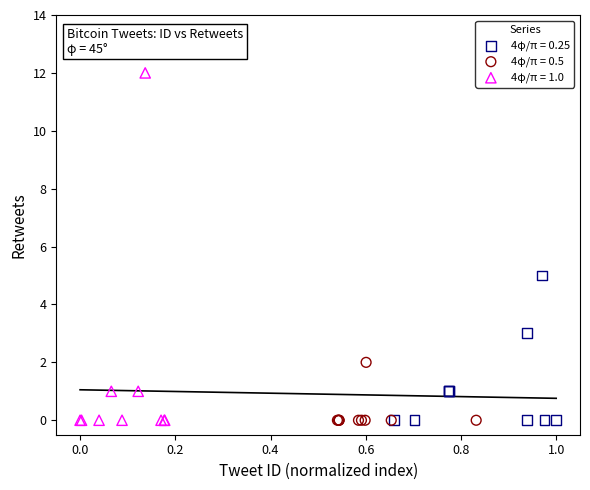

Which series has the largest Y range (max minus min)?

4φ/π = 1.0